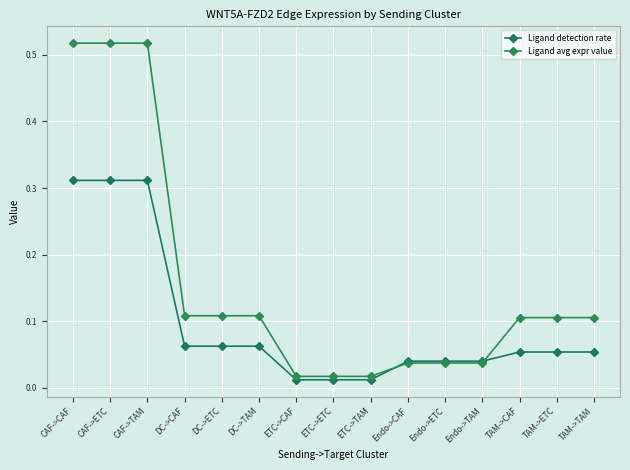

How many lines are shown in the chart?

2